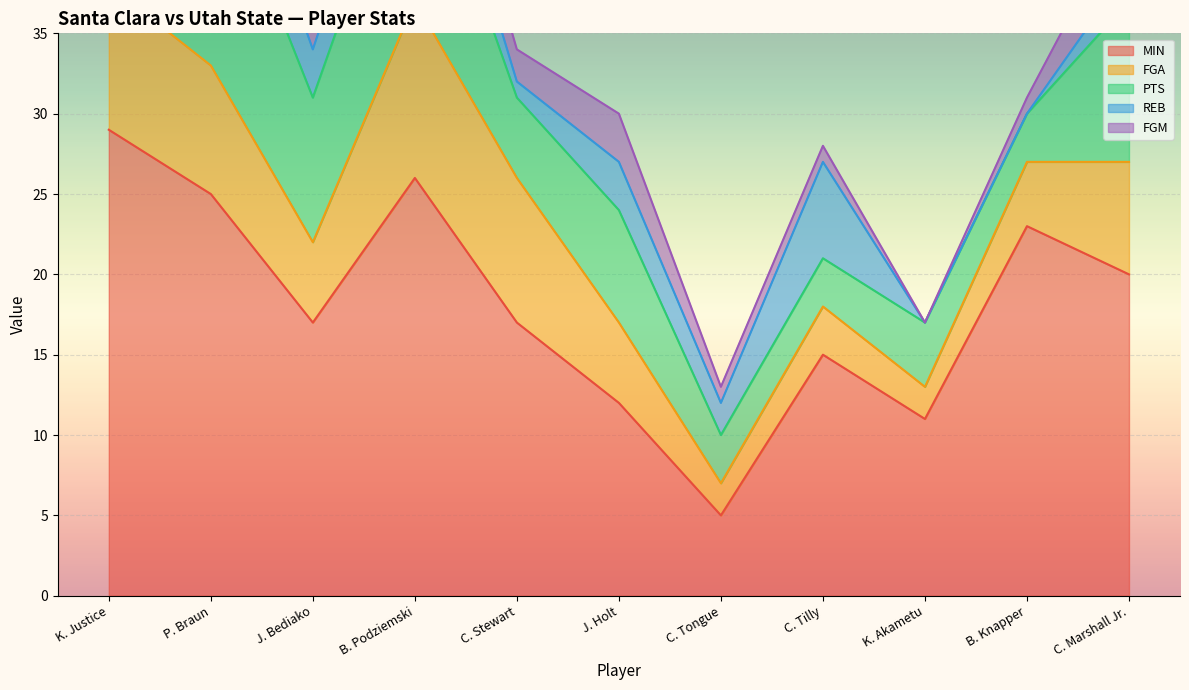

Rank the series by their maximum value, from highest to lowest.

MIN, PTS, FGA, REB, FGM